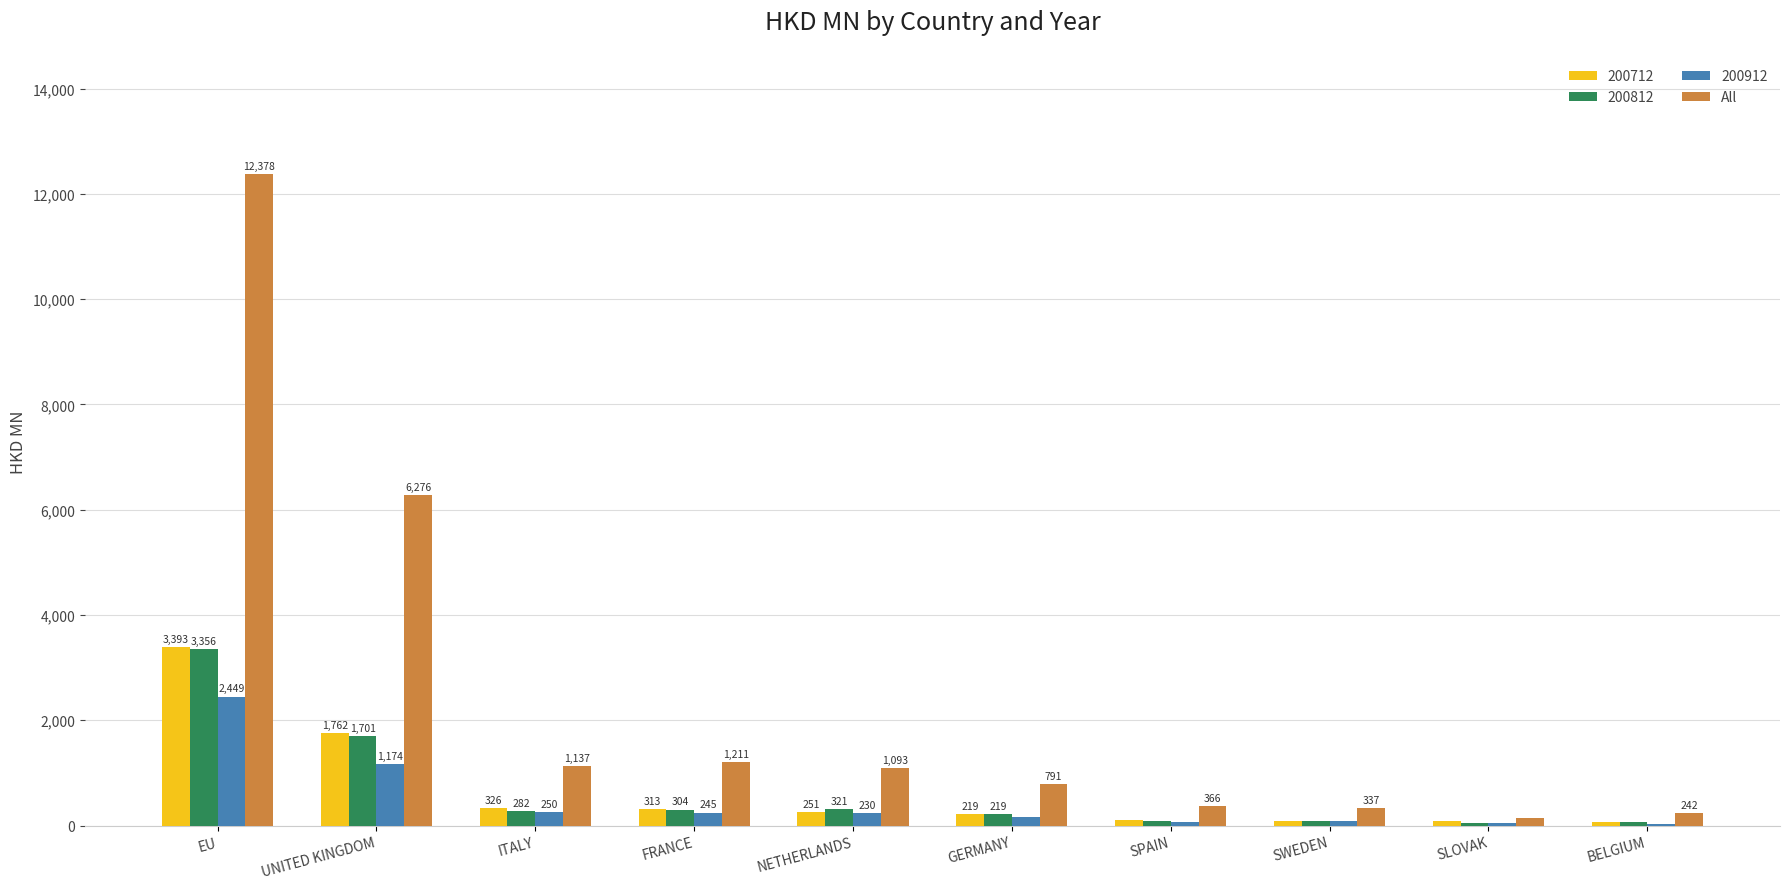

Which series changed the most between SWEDEN and SLOVAK?

All